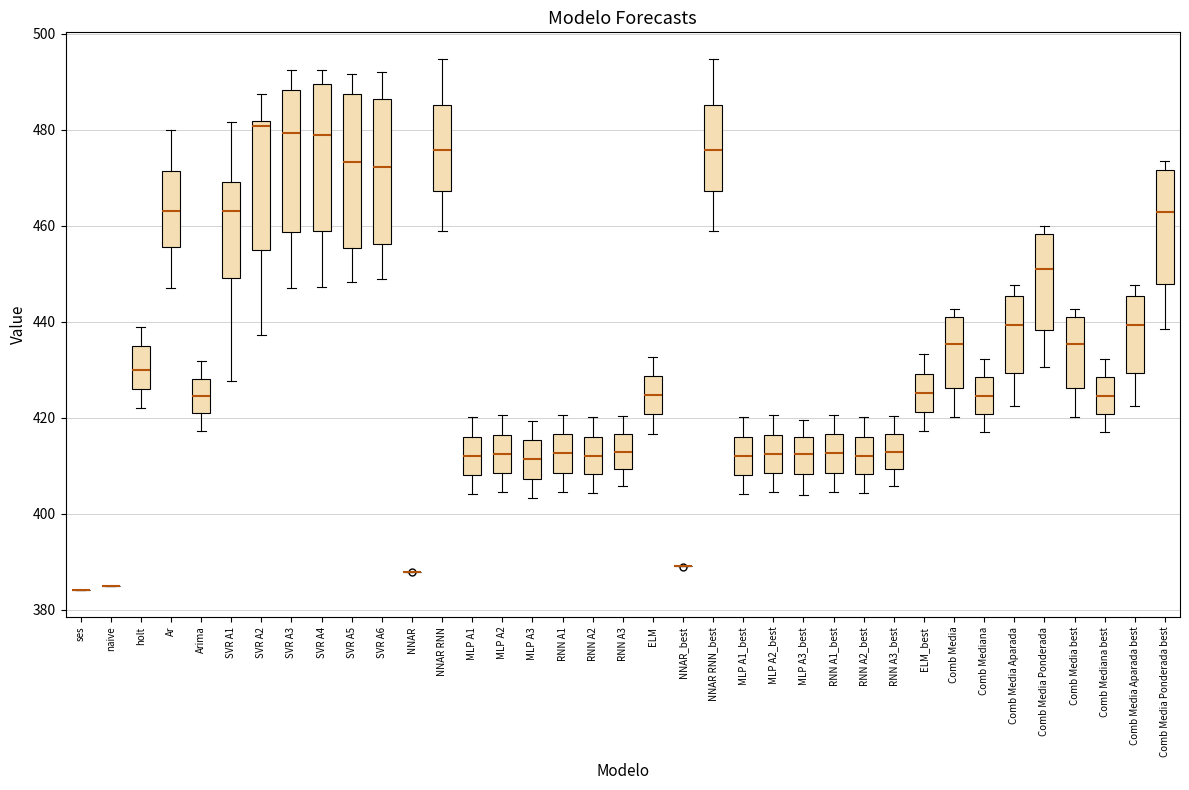

Where does the lower whisker of the box for MLP A1_best end on the y-axis? The values are not printed on the chart, so give them approximately, as read against the axis.

404